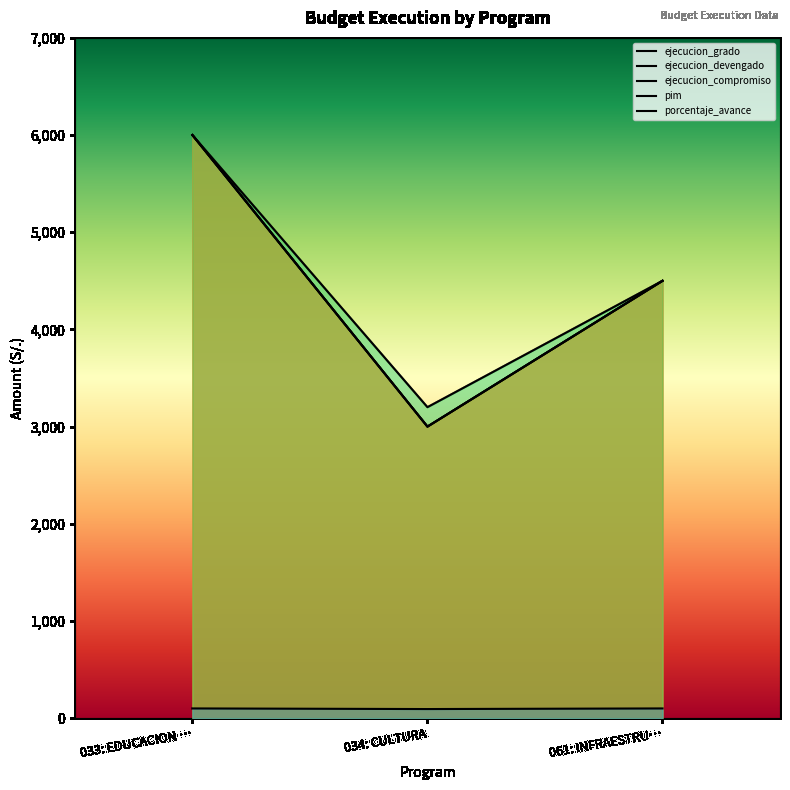

How many porcentaje_avance values are between 93 and 100?

3